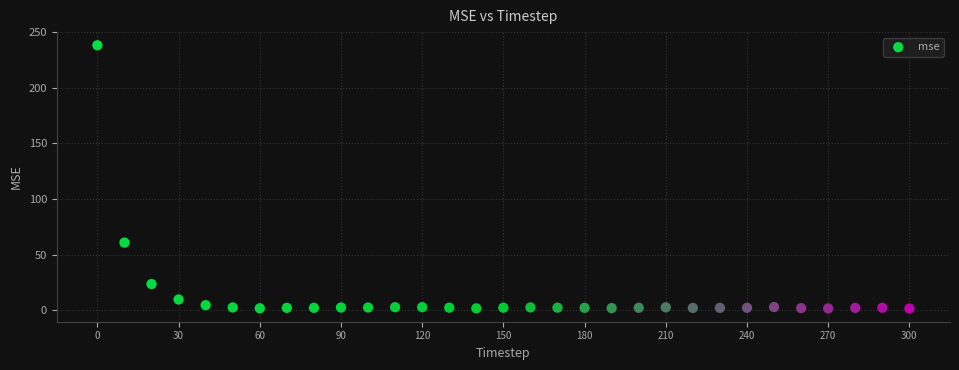

What is the range of X values (max minus min)?

300.0